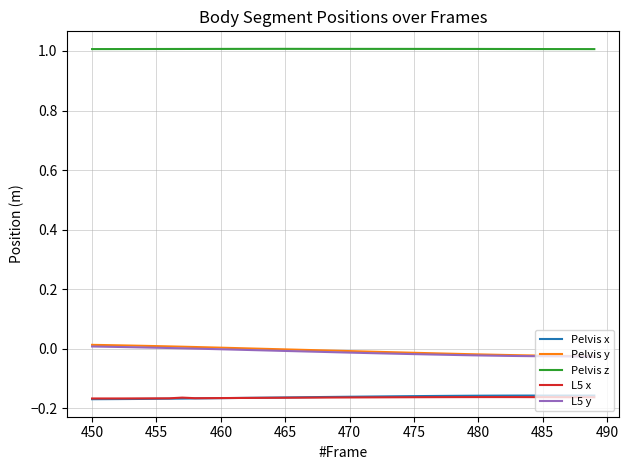

True or false: L5 y and Pelvis x intersect in this chart.

False